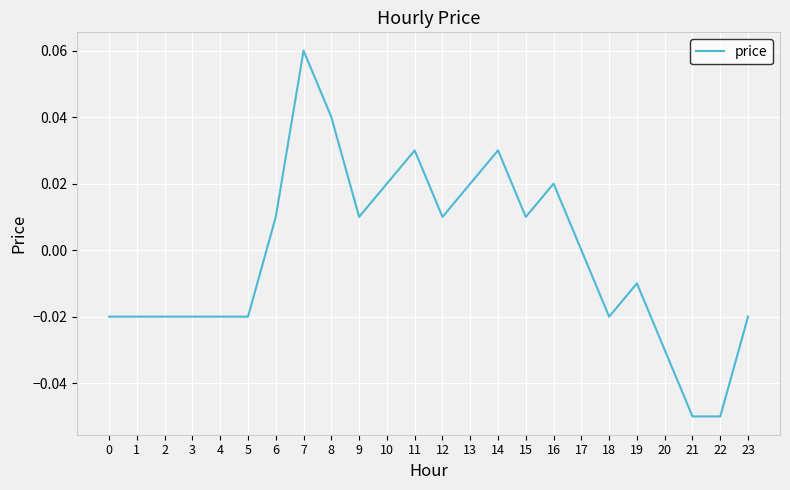

The chart shows a value of -0.0 at 21. True or false?

False